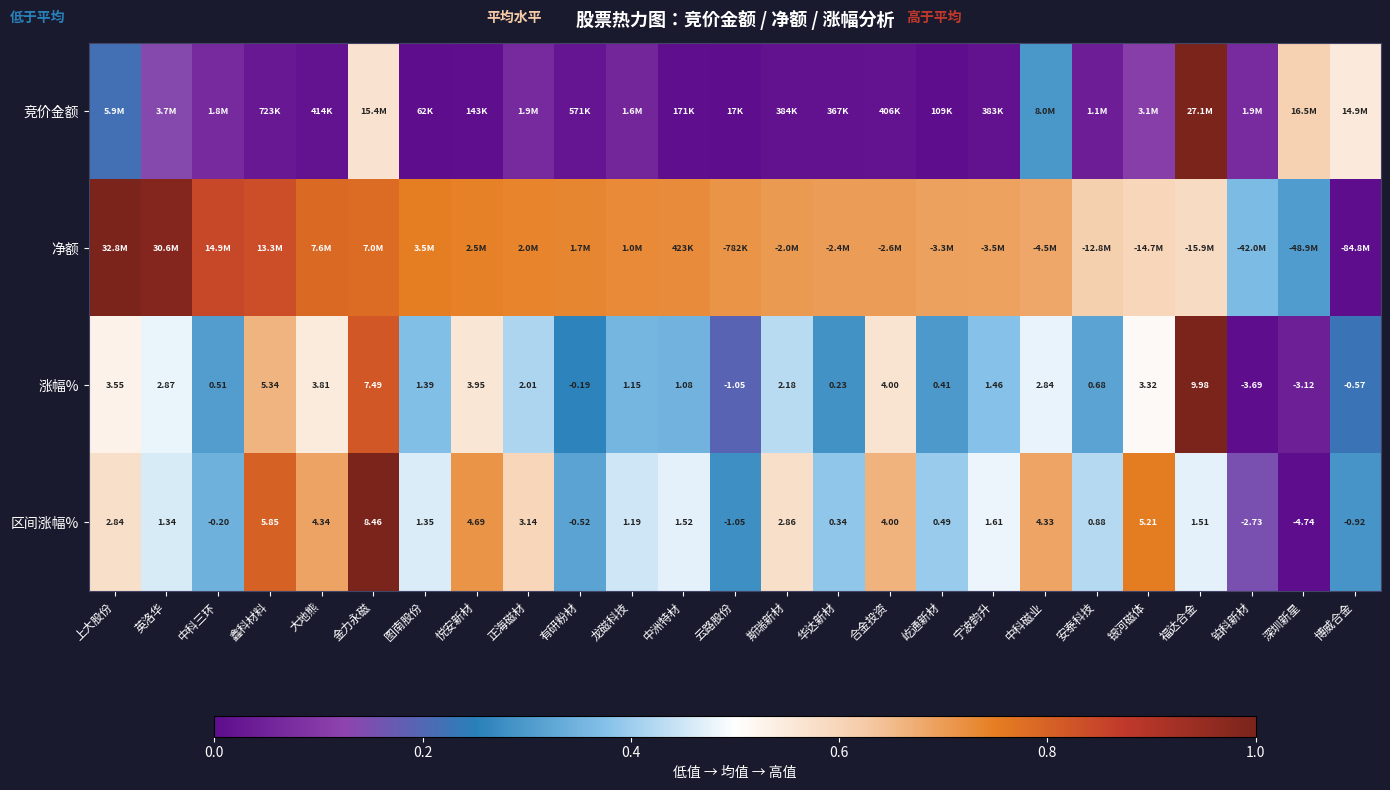

How many values in 区间涨幅% are above zero?

19